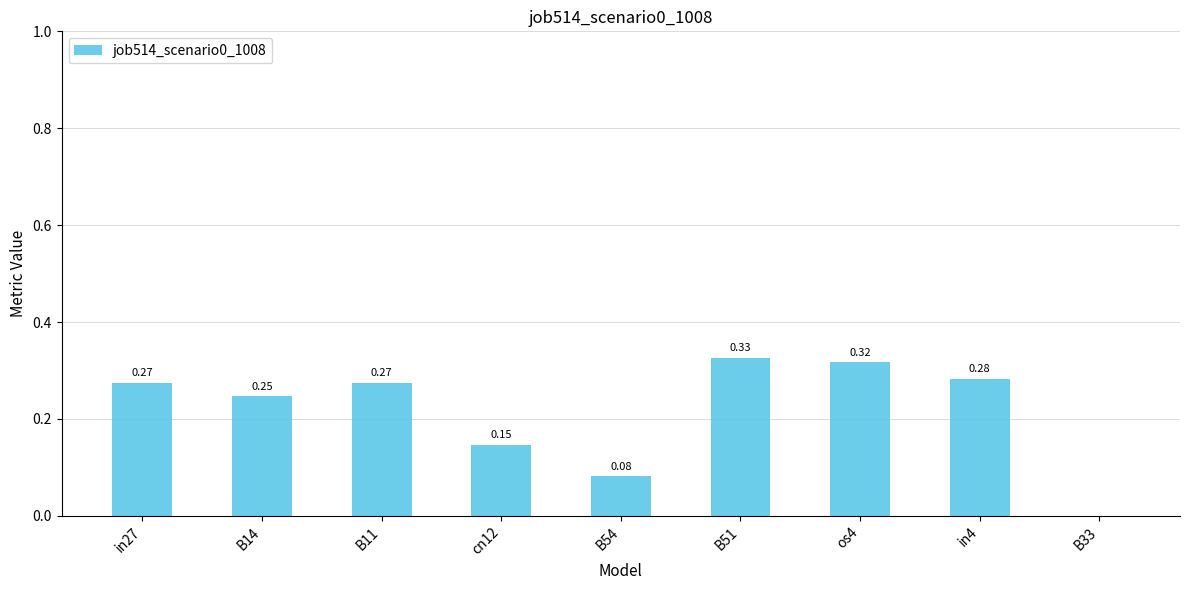

What is the sum of the values at B14 and B11?

0.5